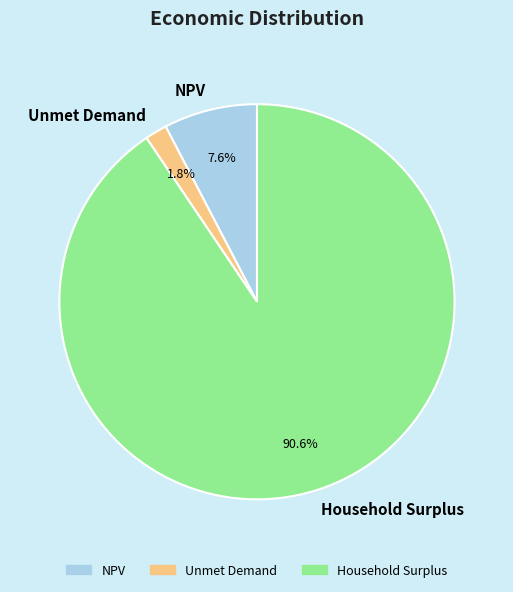

To the nearest percent, what is the difference between the largest and smallest slice percentages?

89%